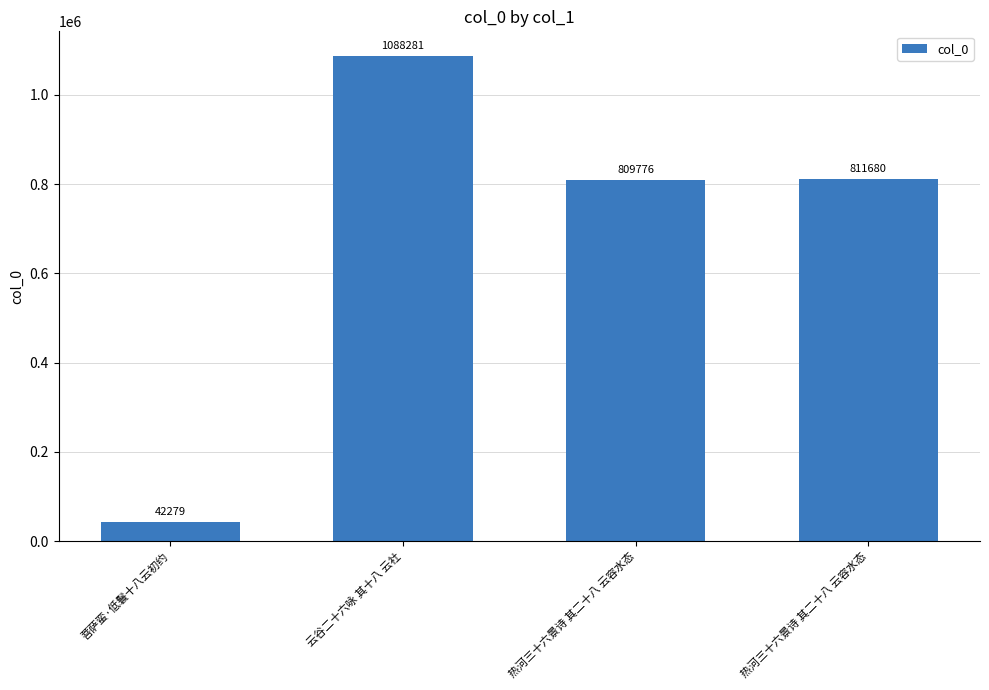

How many series are shown in this chart?

1